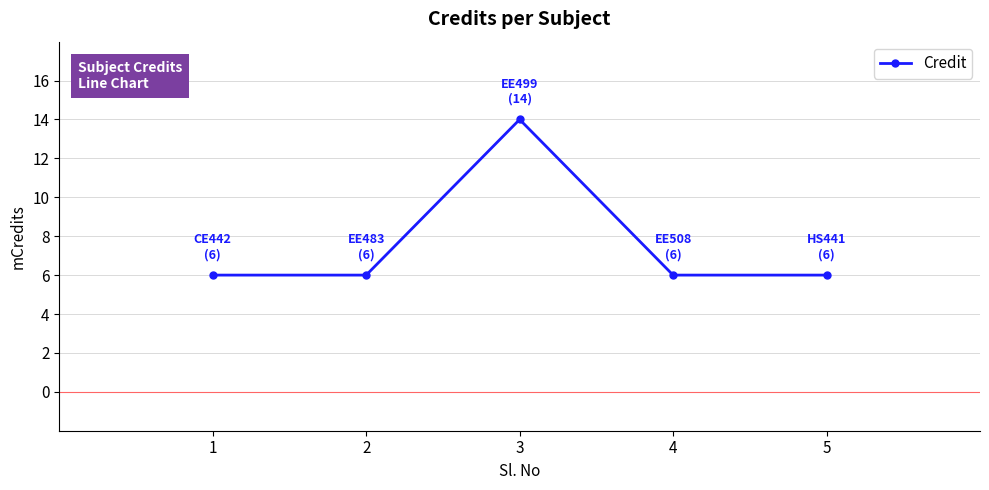

What is the value of the 1st point from the left?

6